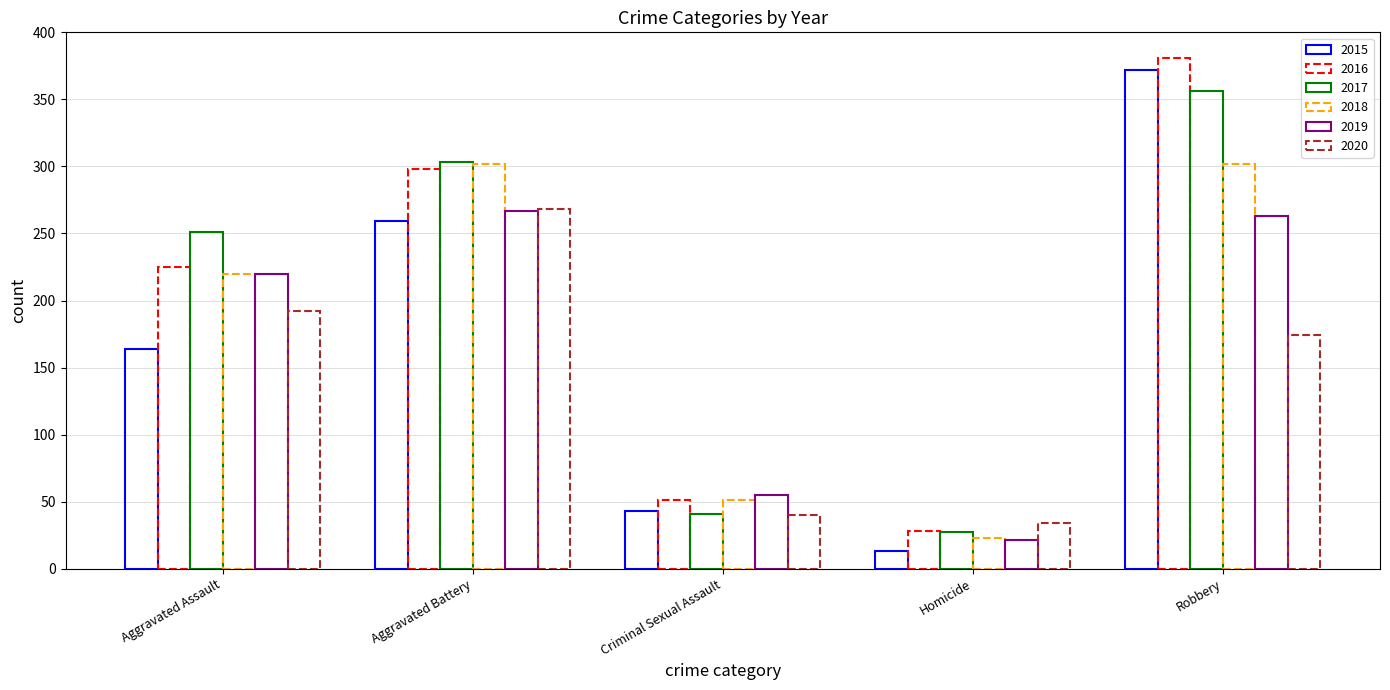

How many groups of bars are there?

5